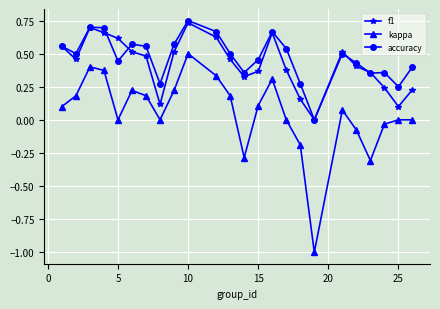

What is the minimum value shown in the chart?

-1.0